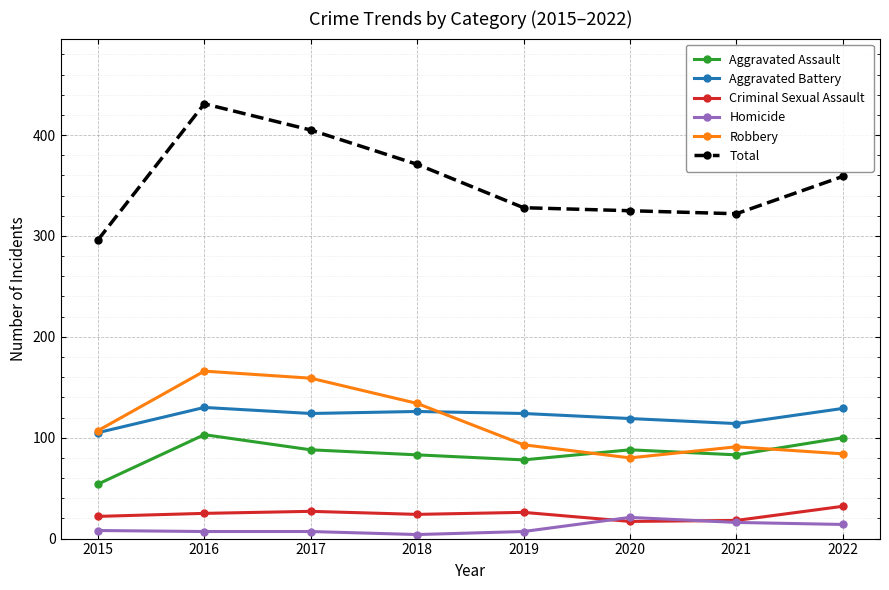

At which label does Aggravated Battery first exceed 124?

2016